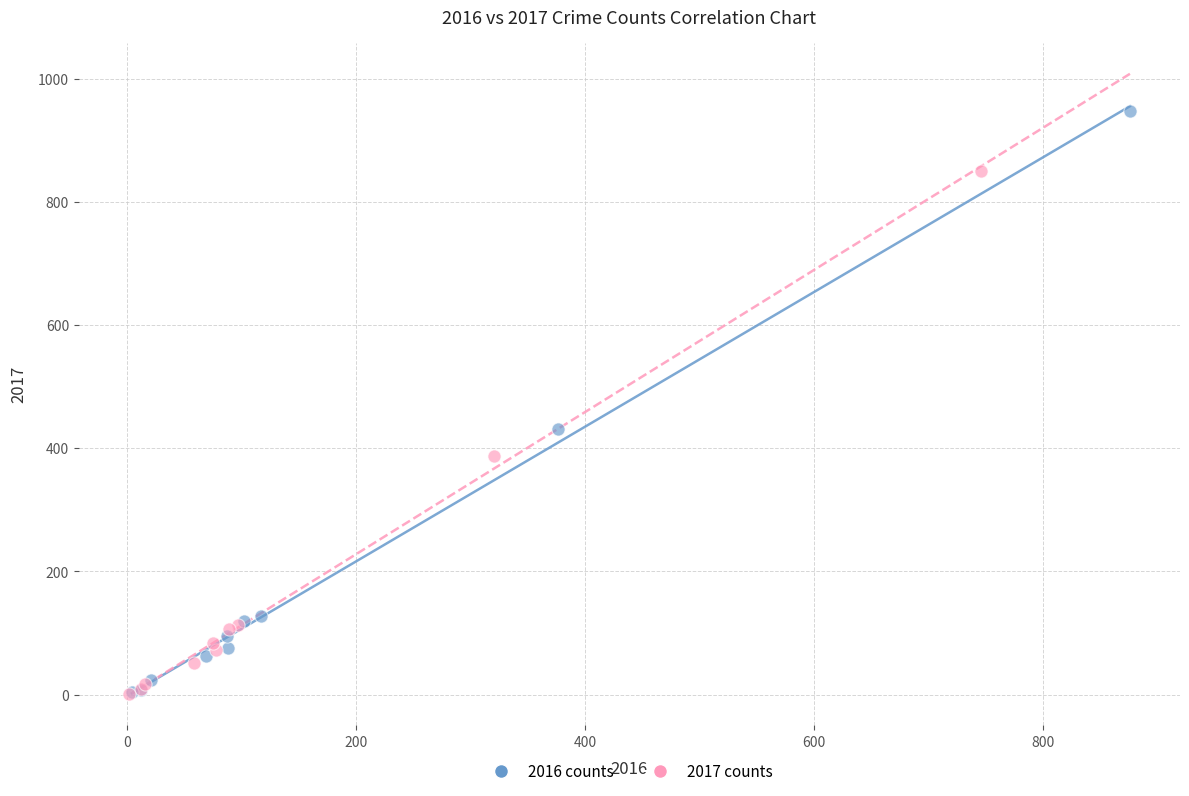

Which series has the largest Y range (max minus min)?

2016 counts